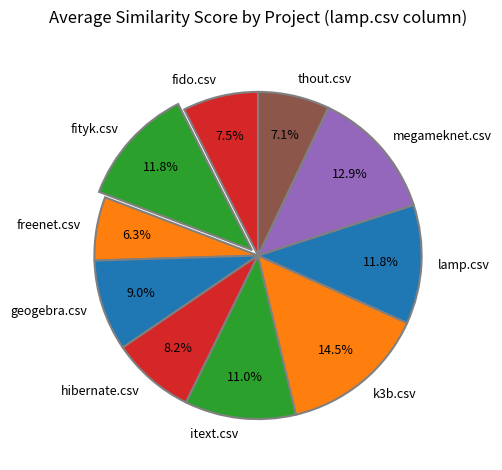

Which category has the smallest portion of the pie?

freenet.csv